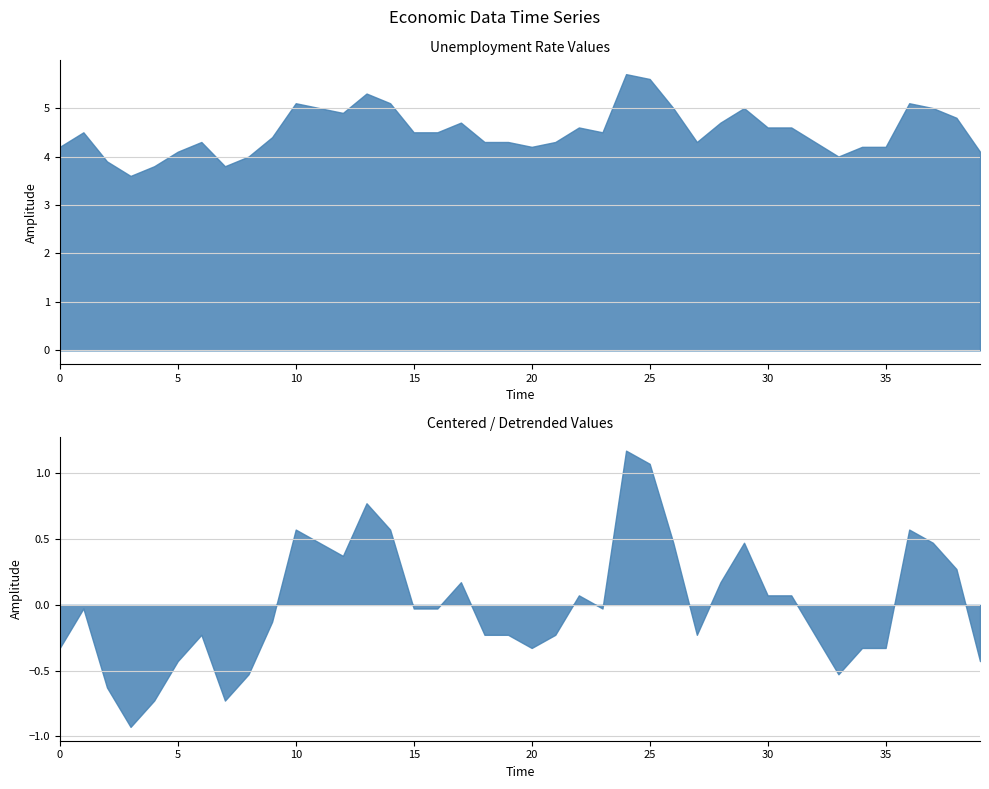

How many lines are shown in the chart?

1